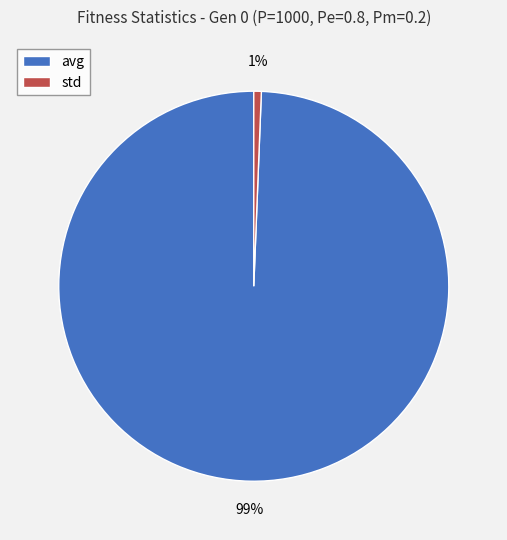

Combined, do avg and std account for over 50%?

Yes